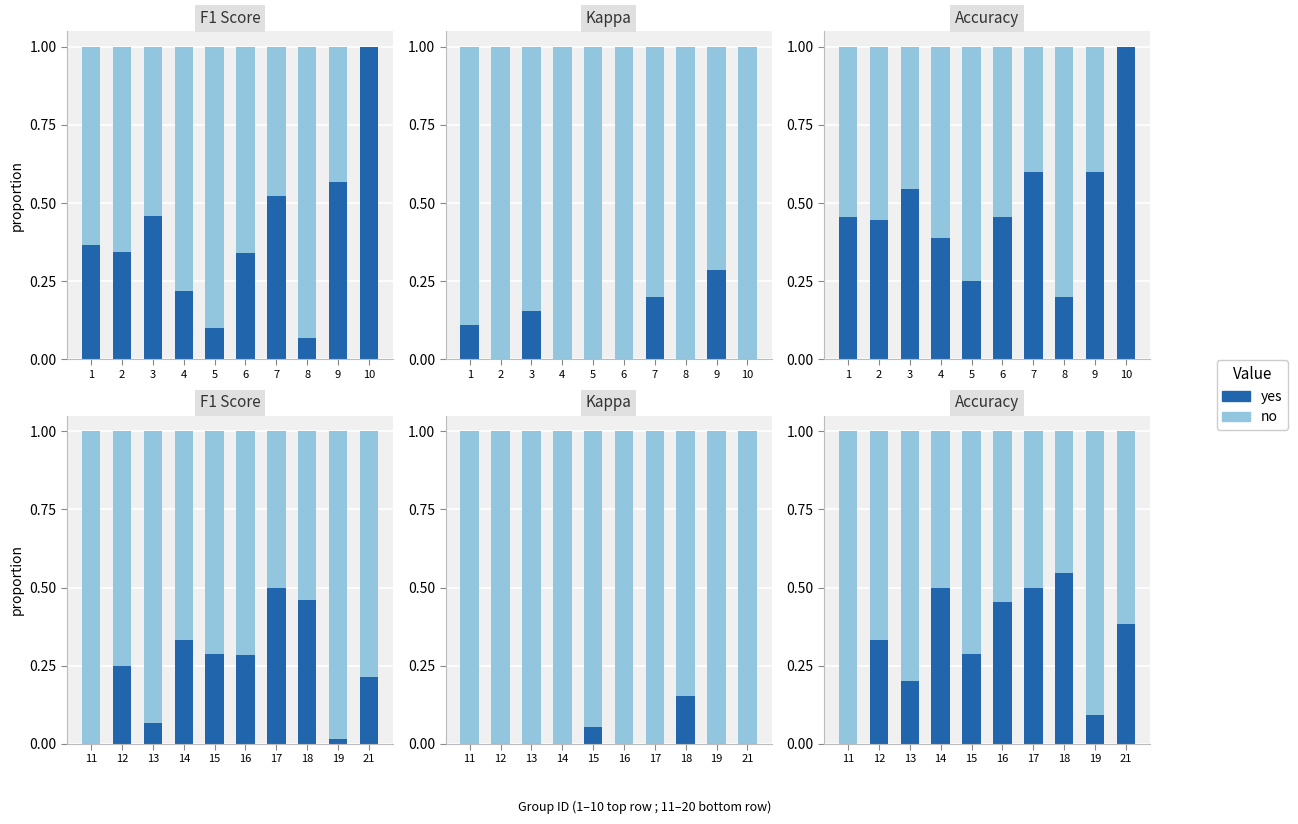

What is the average value of the no series?

0.7